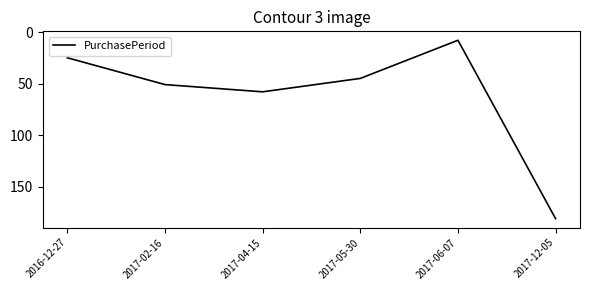

Where is the first local maximum?

2017-04-15